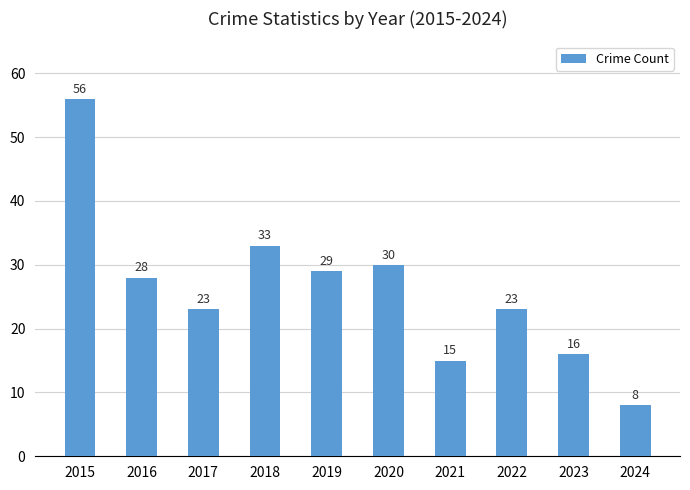

At which label is the value closest to 32?

2018